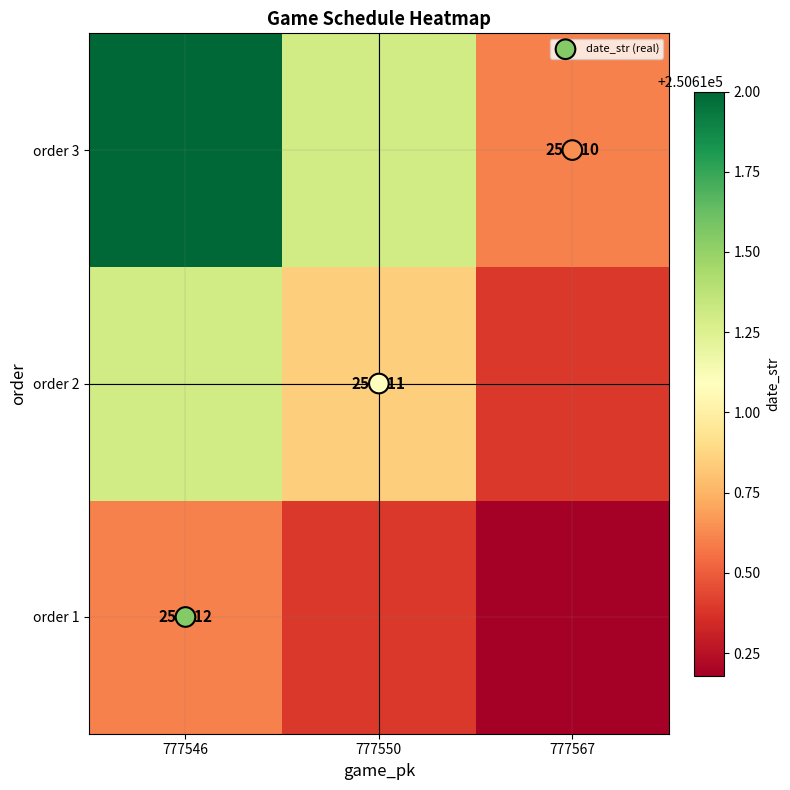

Is the value of order 1 at 777550 greater than the value of date_str (real) at 777546?

Yes